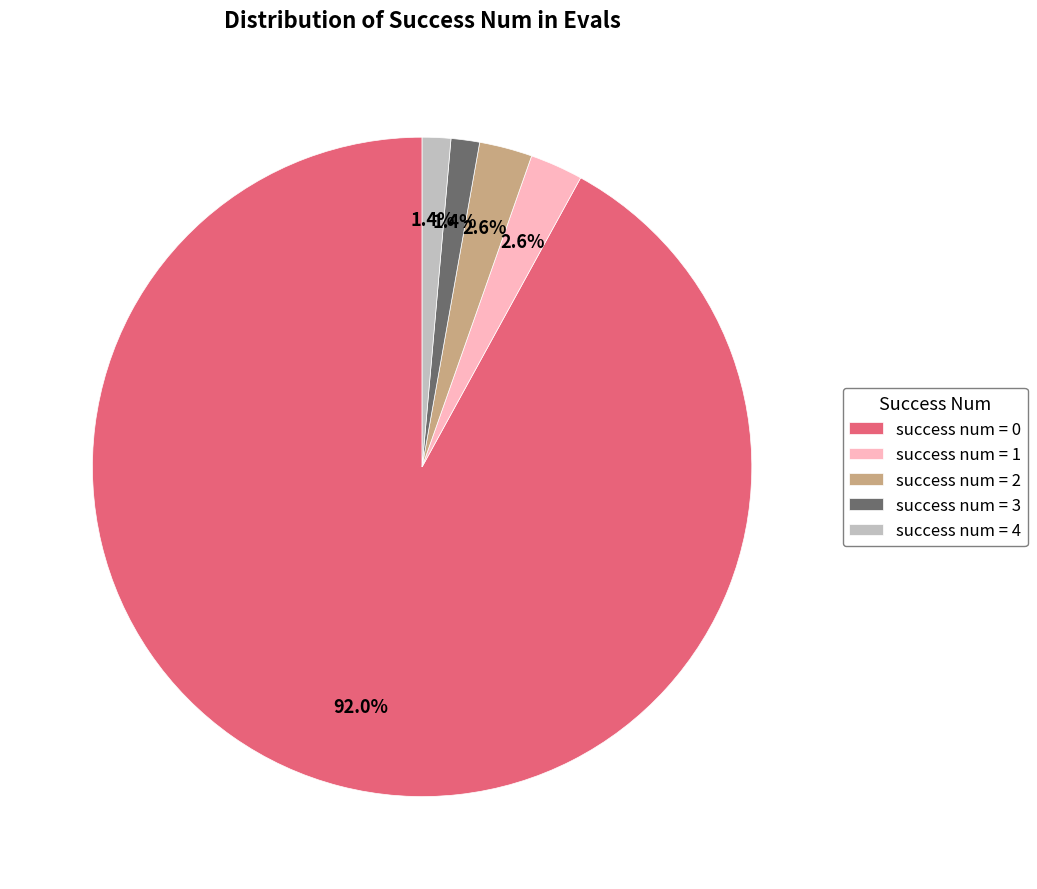

Between success num = 2 and success num = 3, which is larger?

success num = 2